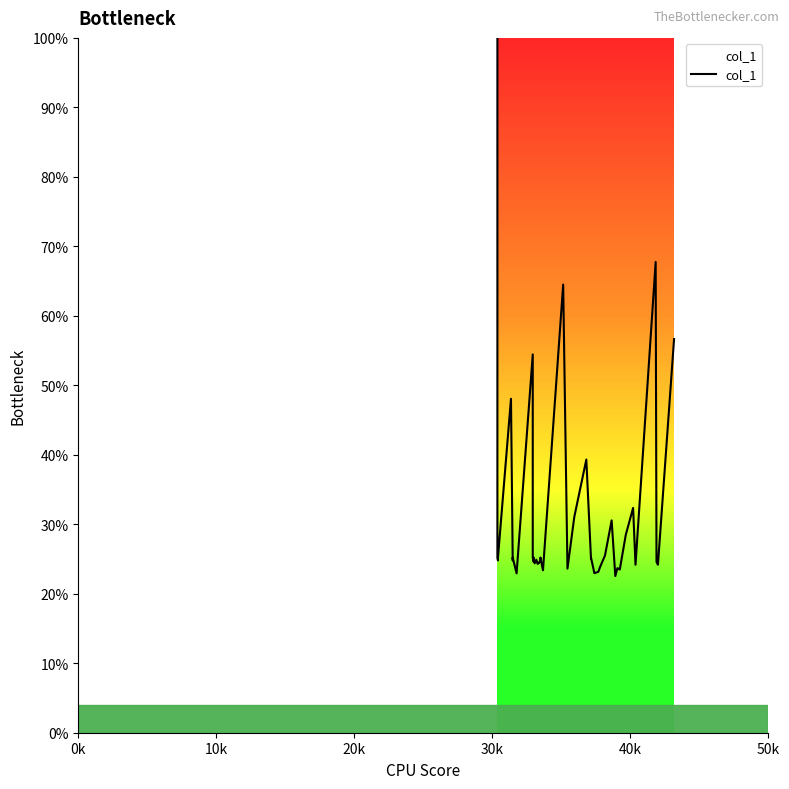

Is it true that the value at 20 is 38.7?

False